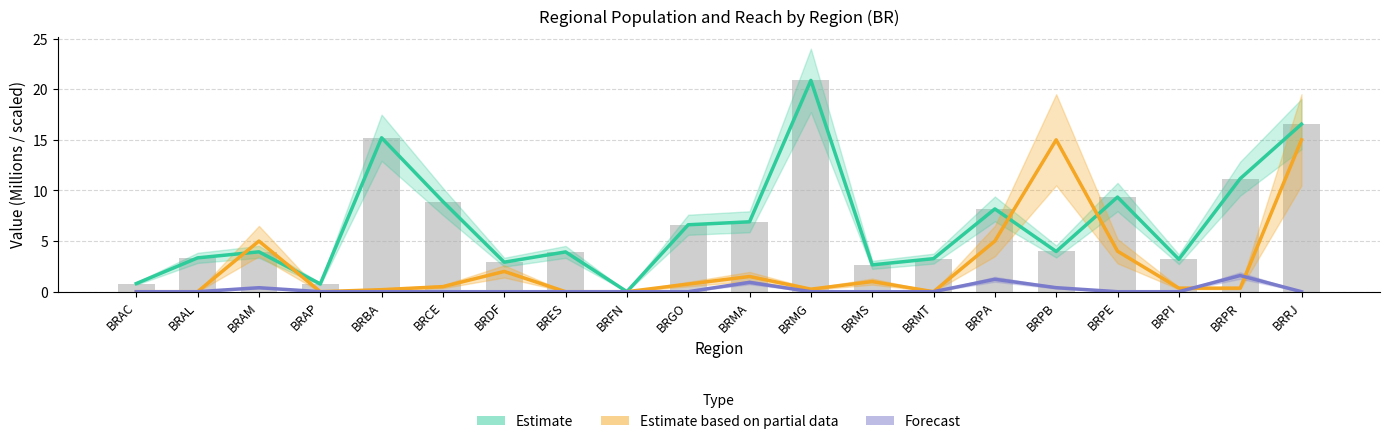

How many groups of bars are there?

20